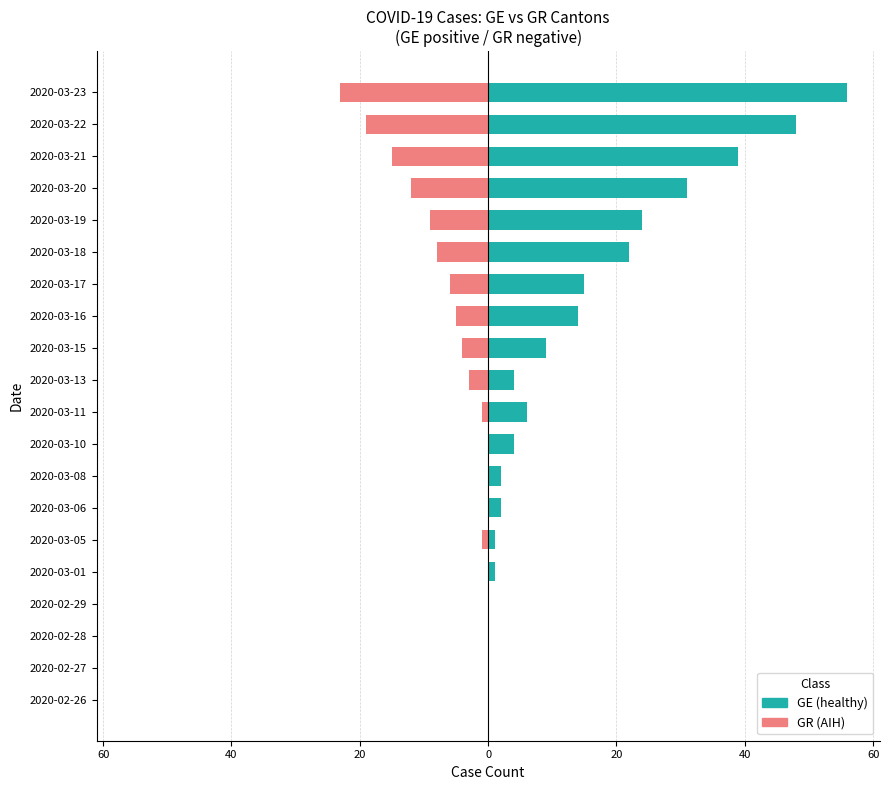

The GR (AIH) series shows 0 at 2020-02-27. True or false?

True